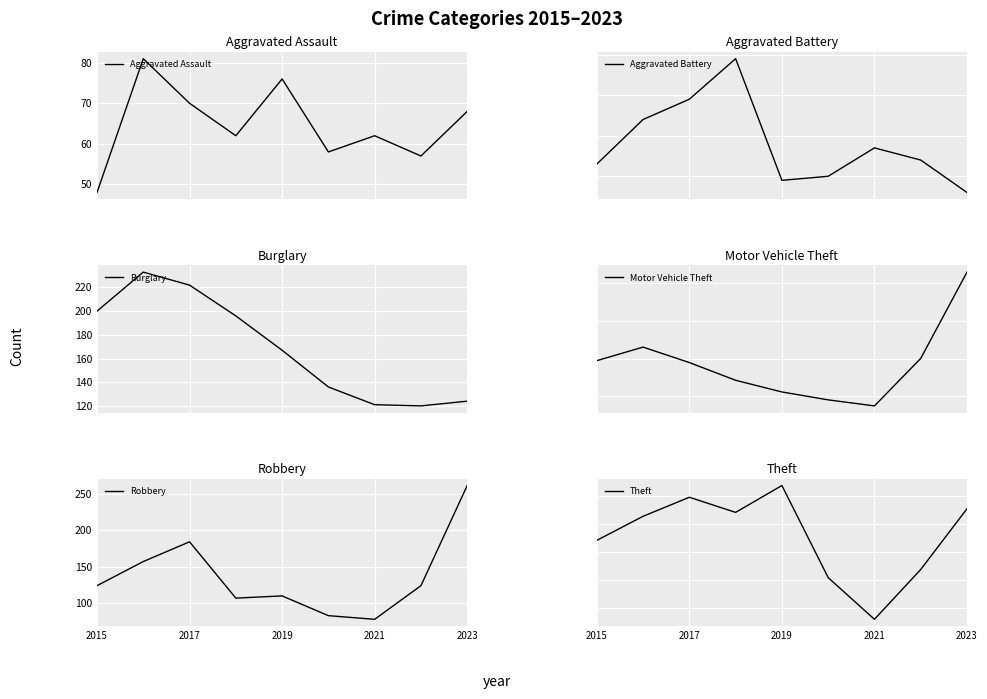

Which series has the largest total across all categories?

Theft